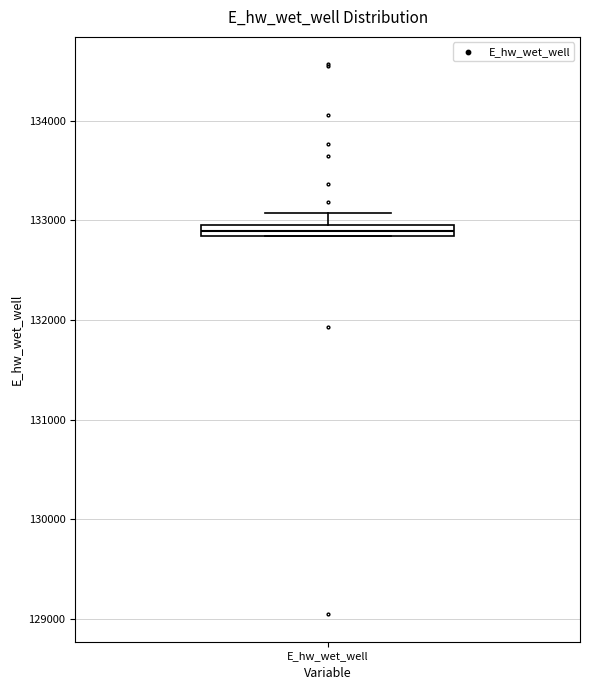

Where is the upper edge of the box for E_hw_wet_well on the y-axis? The values are not printed on the chart, so give them approximately, as read against the axis.

133000